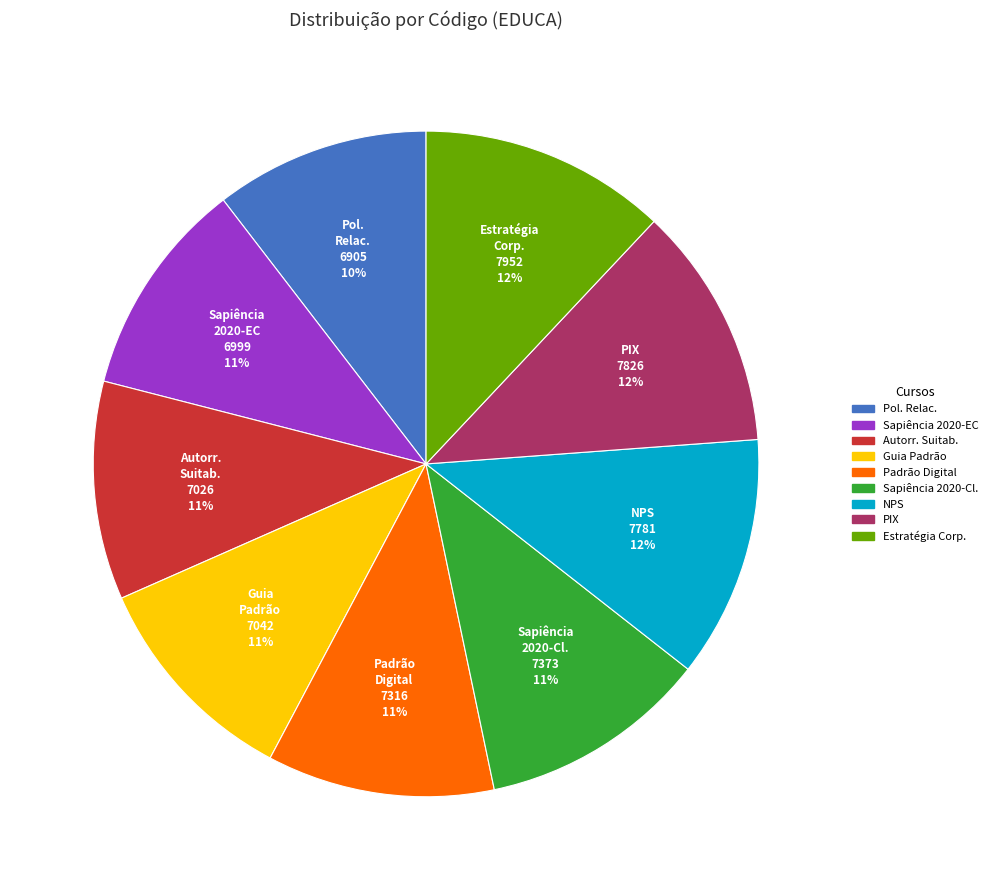

Is there a majority slice in this chart?

No